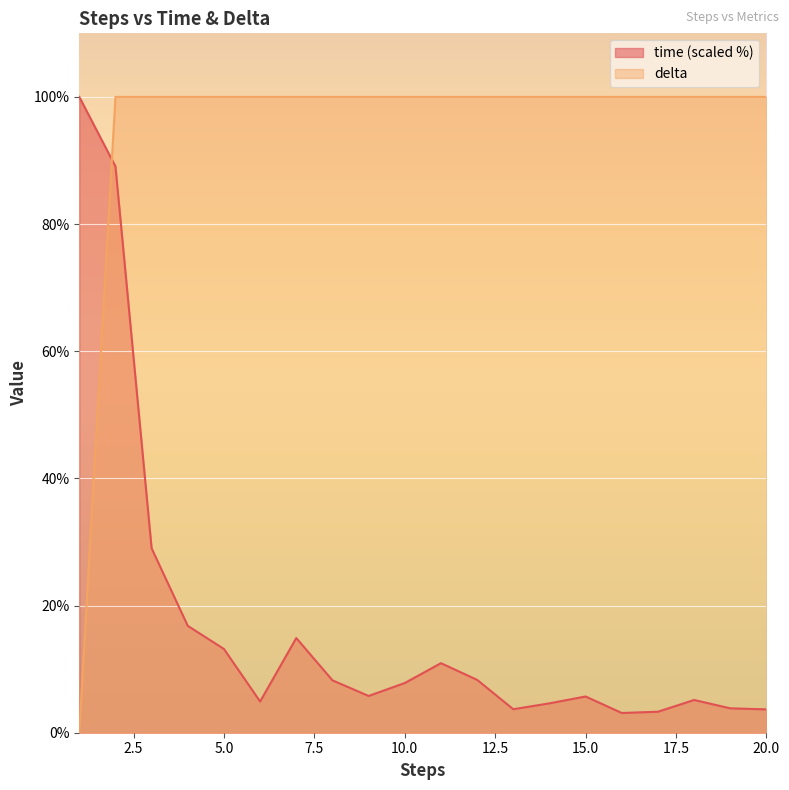

What are all the series names shown in the legend?

time (scaled %), delta